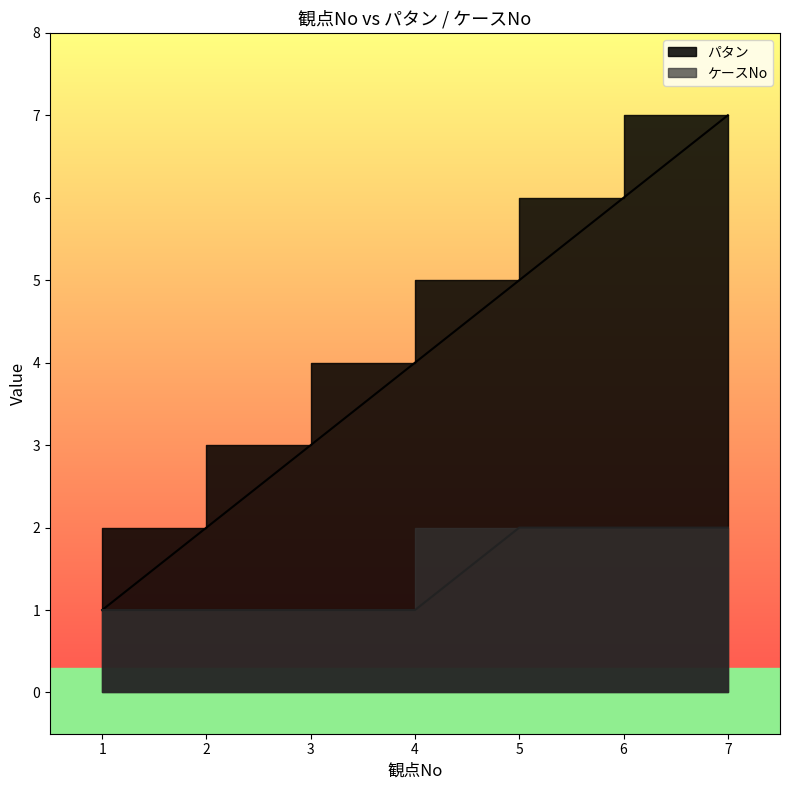

True or false: パタン has more than 2 interior local peaks.

False